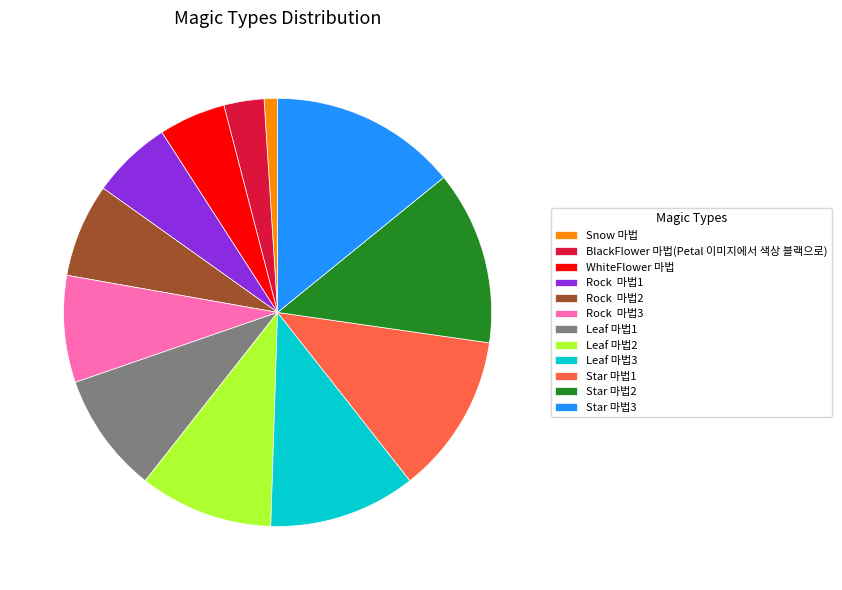

Between Rock 마법1 and Leaf 마법1, which is larger?

Leaf 마법1